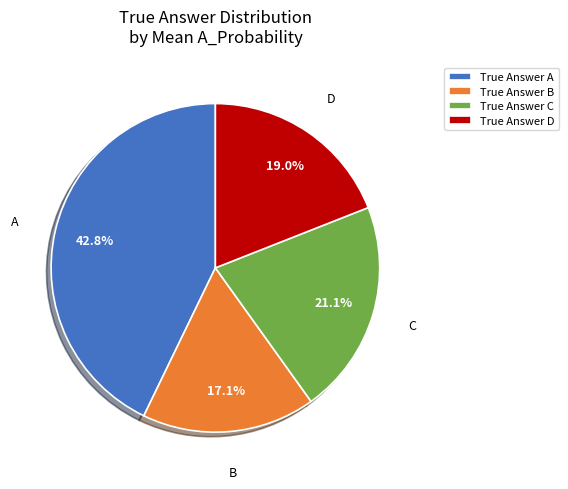

Does B account for over 50% of the chart?

No